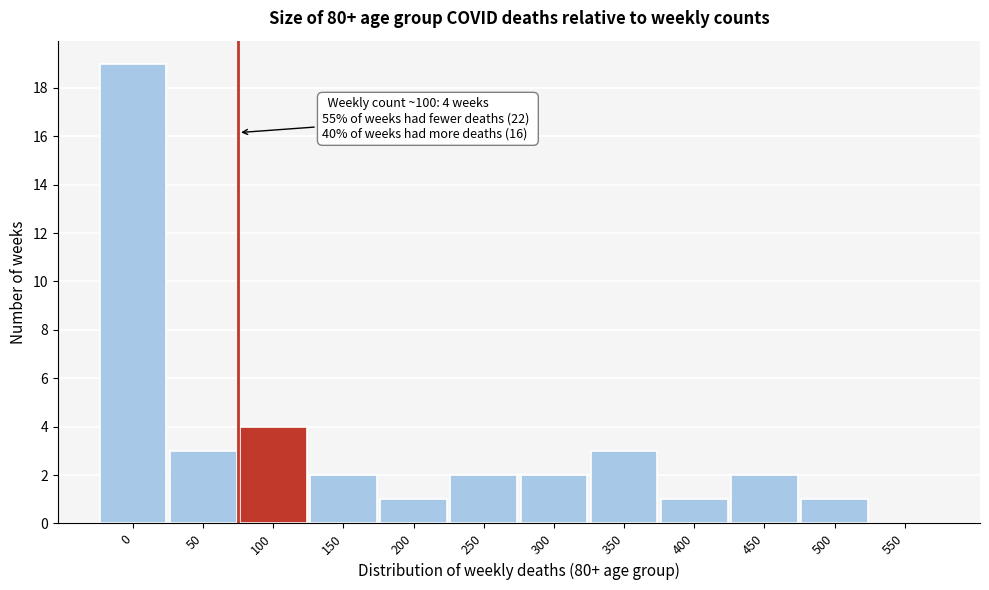

Reading left to right, list all the values displayed in this chart.

0=19	50=3	100=4	150=2	200=1	250=2	300=2	350=3	400=1	450=2	500=1	550=0